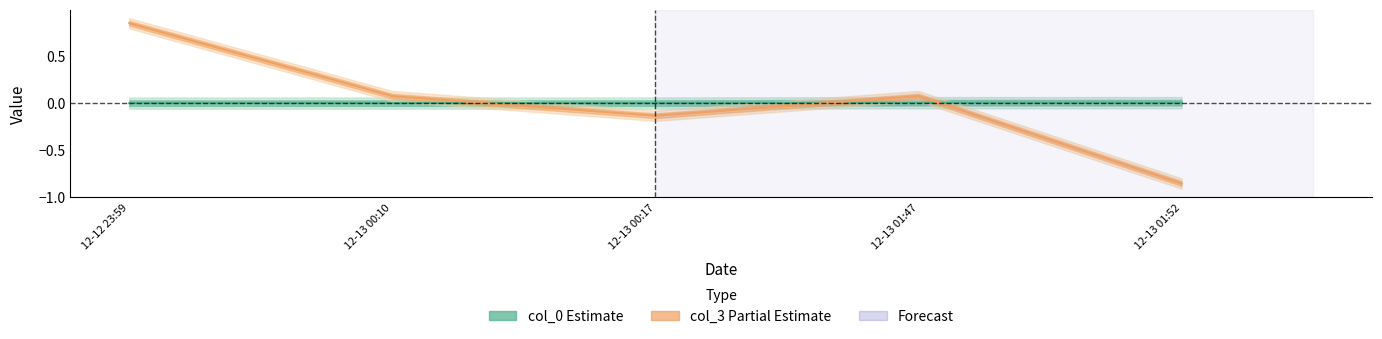

Between 12-13 01:52 and 12-13 01:47, which is larger?

12-13 01:52